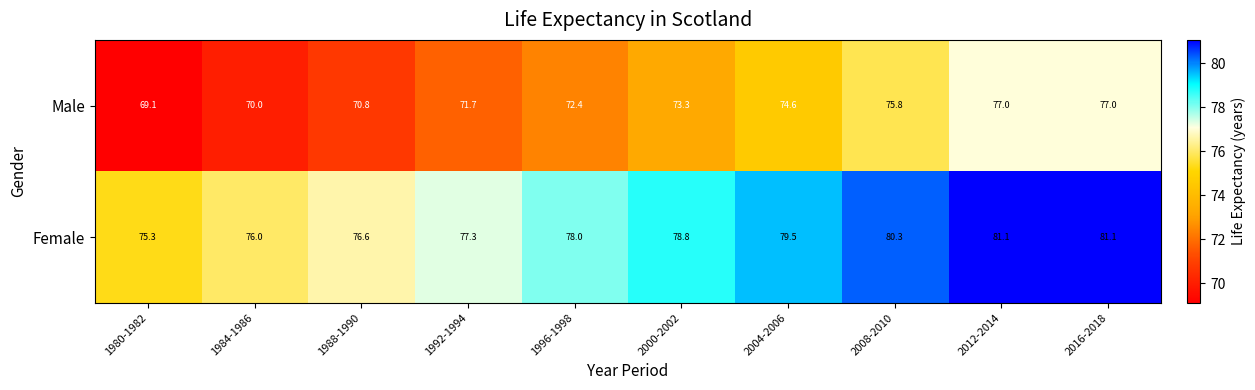

Rank the series by their maximum value, from lowest to highest.

Male, Female